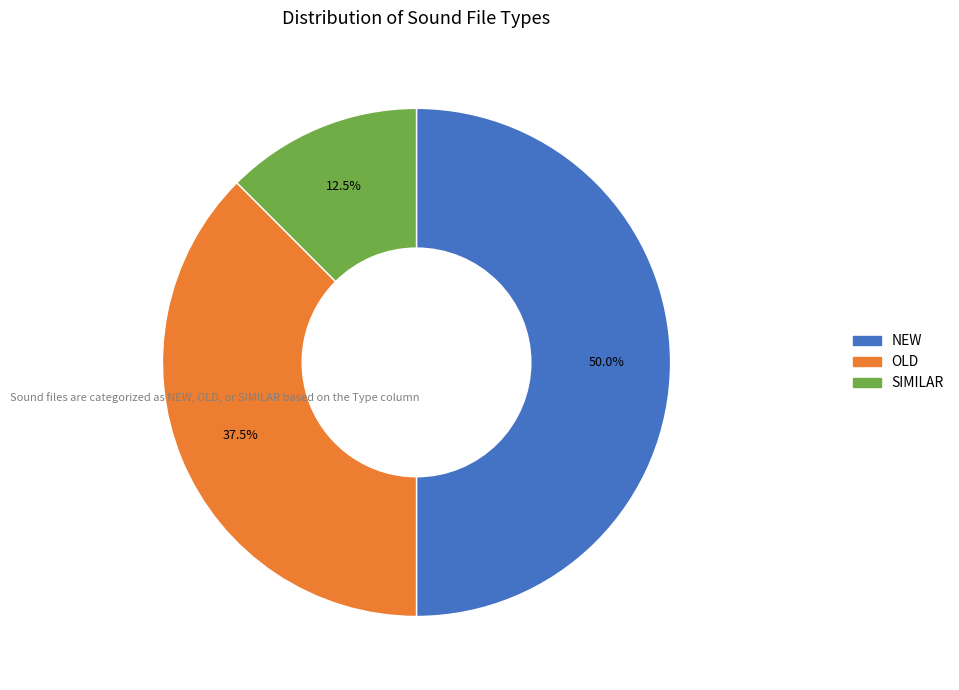

Does SIMILAR account for over 50% of the chart?

No